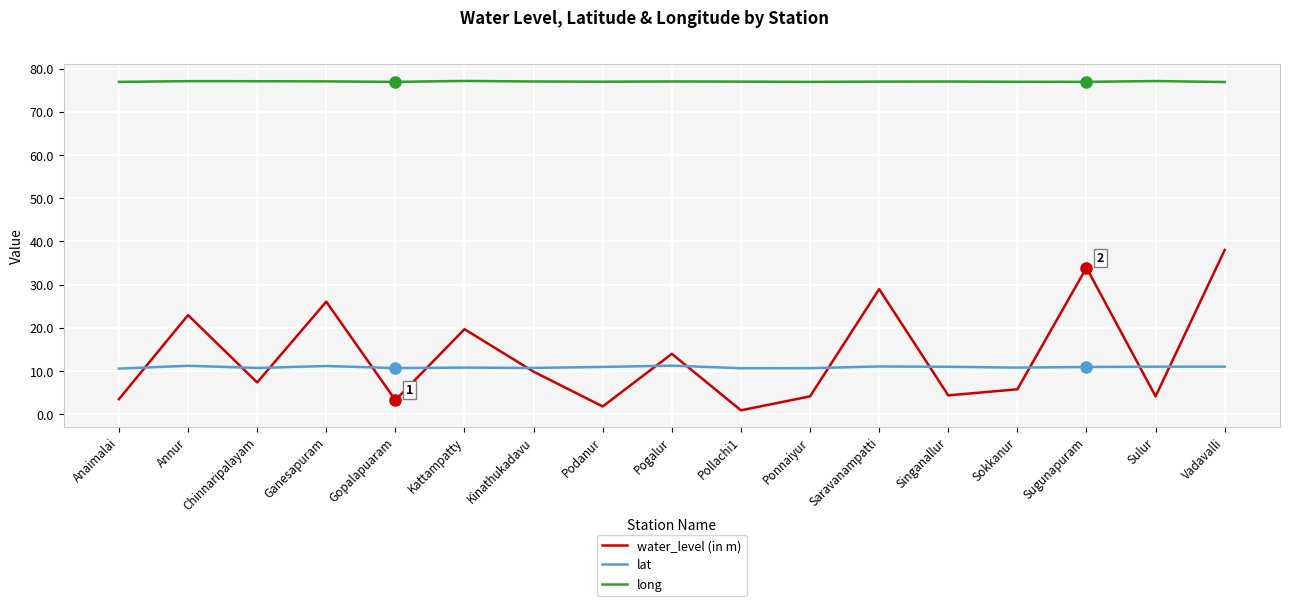

True or false: lat and long intersect in this chart.

False